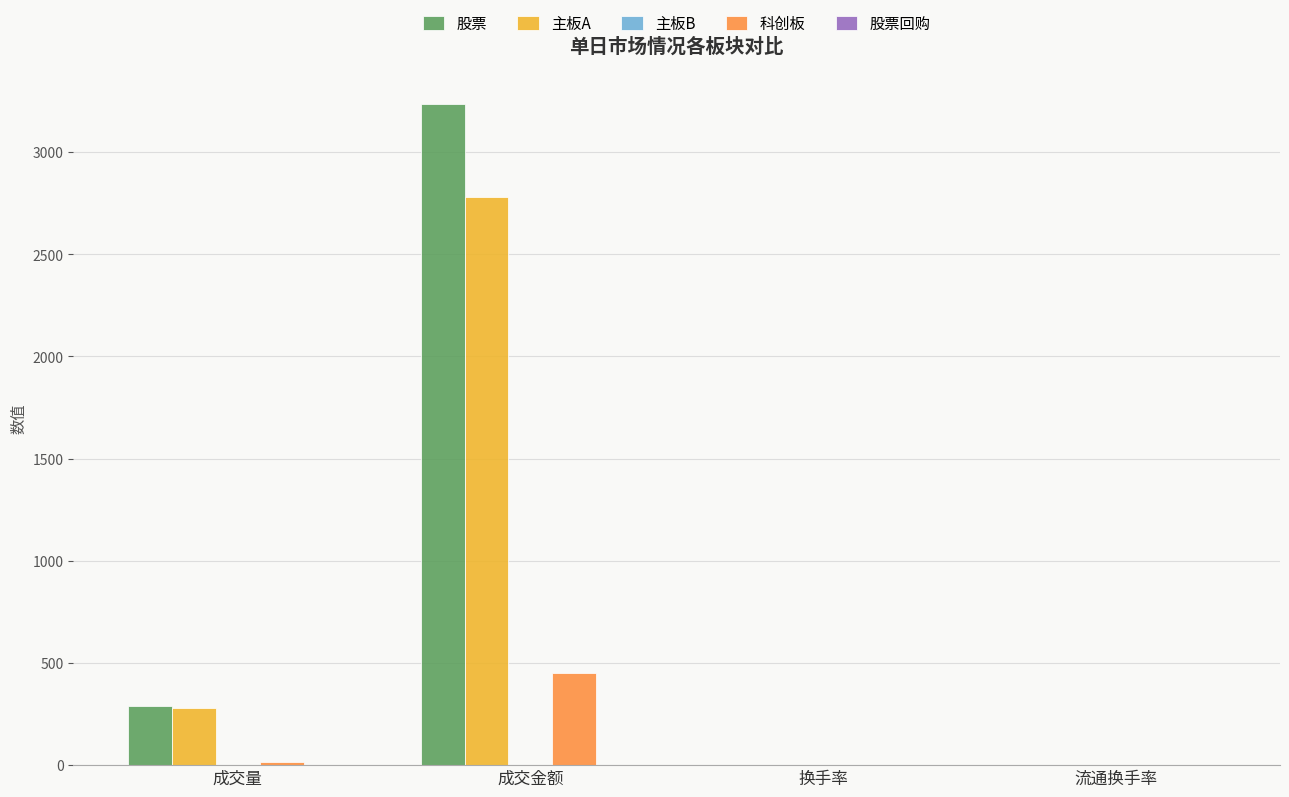

How many groups of bars are there?

4